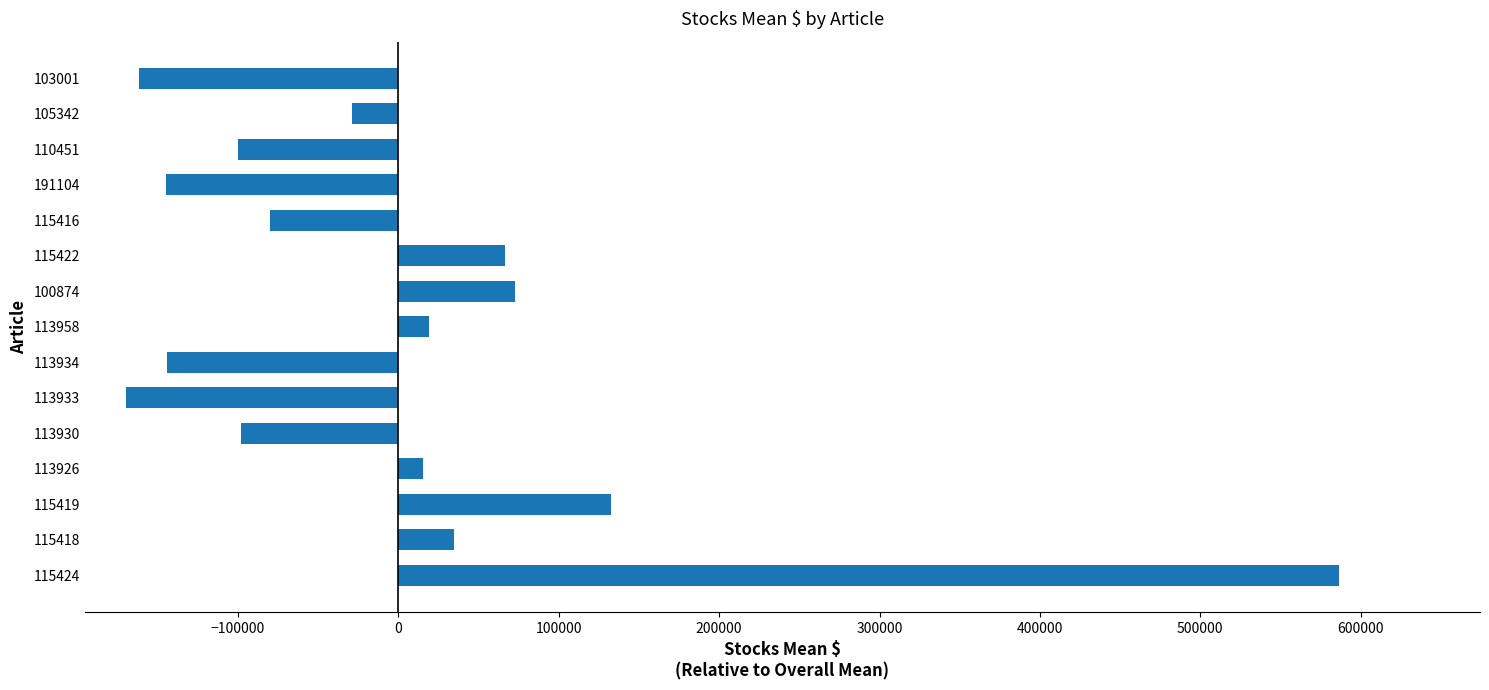

Count the number of values greater than -28910.

7